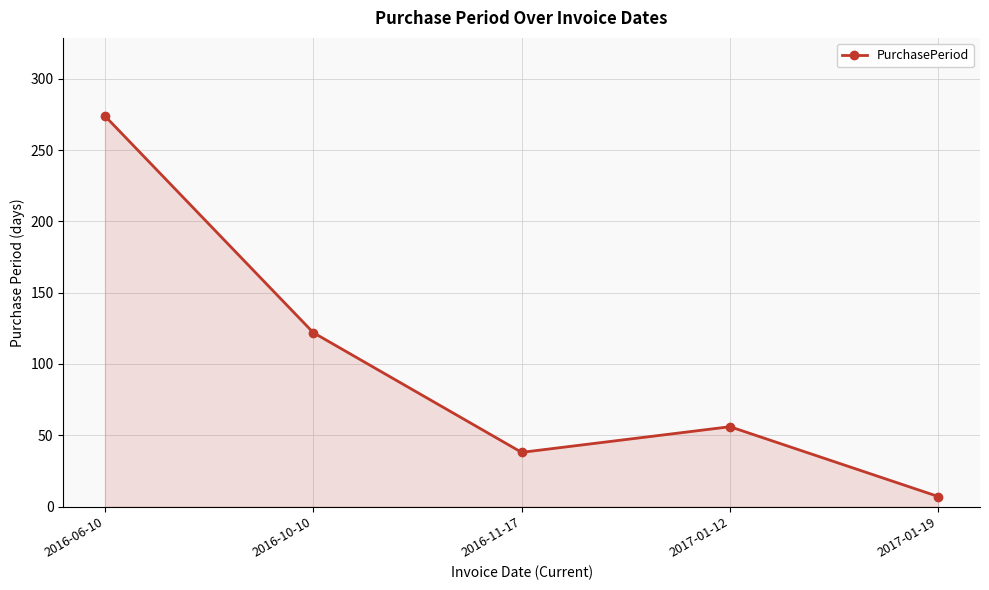

What value does the data have at 2016-06-10, to the nearest 10?

270